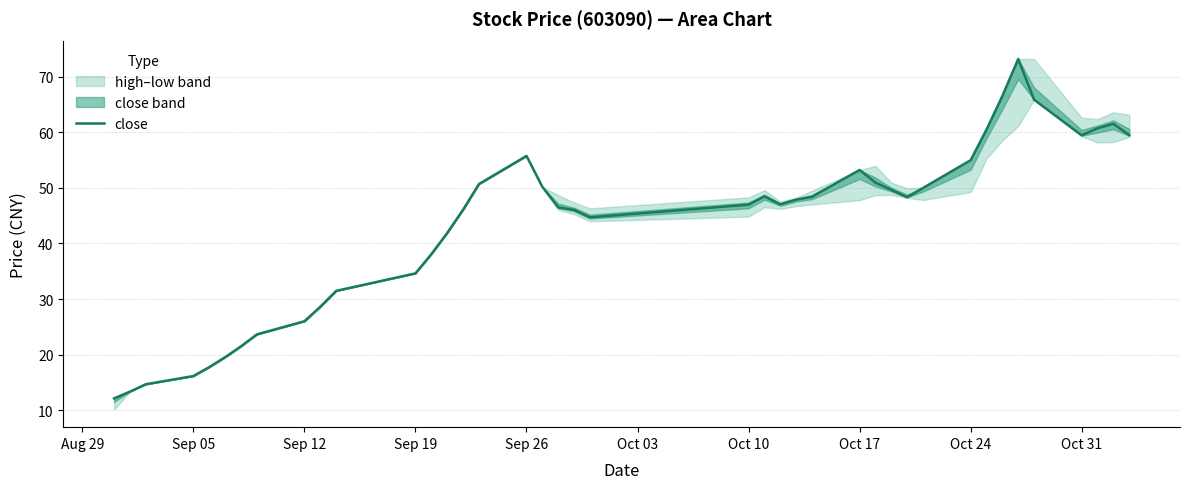

True or false: close has a value of 59.5 at Oct 31.

True